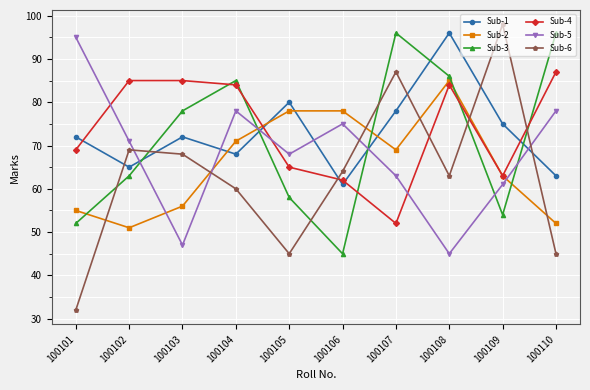

Reading left to right, transcribe all the data shown in this chart.

Sub-1: 72	65	72	68	80	61	78	96	75	63
Sub-2: 55	51	56	71	78	78	69	85	63	52
Sub-3: 52	63	78	85	58	45	96	86	54	96
Sub-4: 69	85	85	84	65	62	52	84	63	87
Sub-5: 95	71	47	78	68	75	63	45	61	78
Sub-6: 32	69	68	60	45	64	87	63	98	45